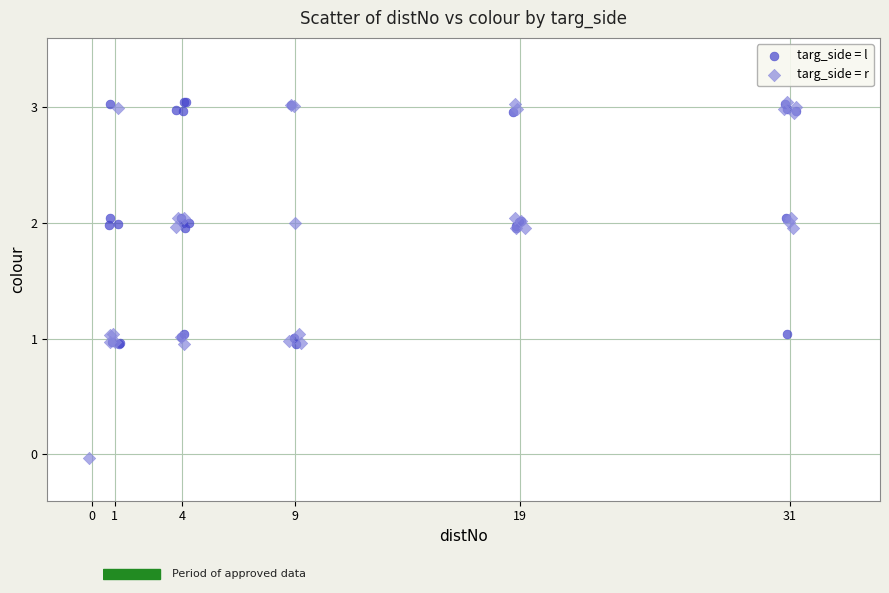

Which series has the largest Y range (max minus min)?

targ_side = r